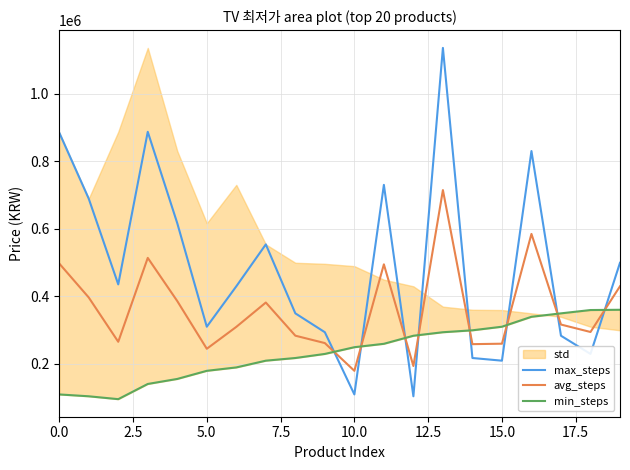

What is the highest value of the avg_steps series?

714435